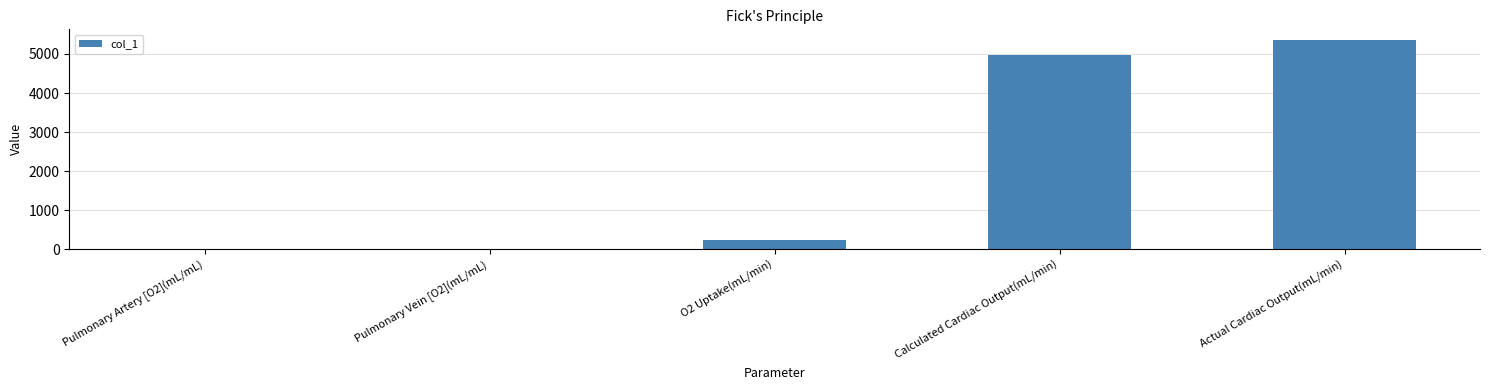

Where is the data nearest to the value 2680?

Calculated Cardiac Output(mL/min)